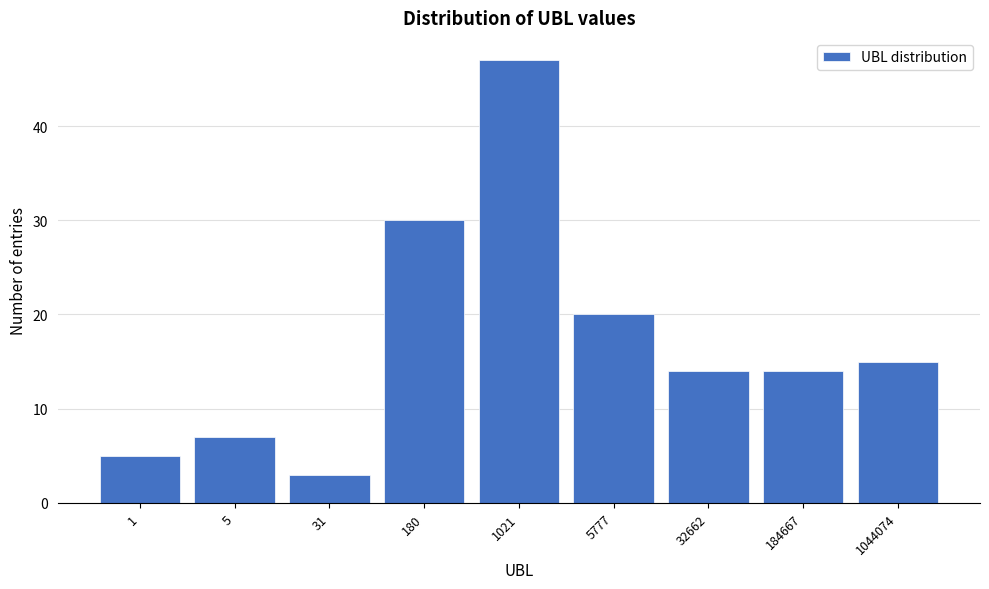

Reading left to right, list all the values displayed in this chart.

1=5	5=7	31=3	180=30	1021=47	5777=20	32662=14	184667=14	1044074=15